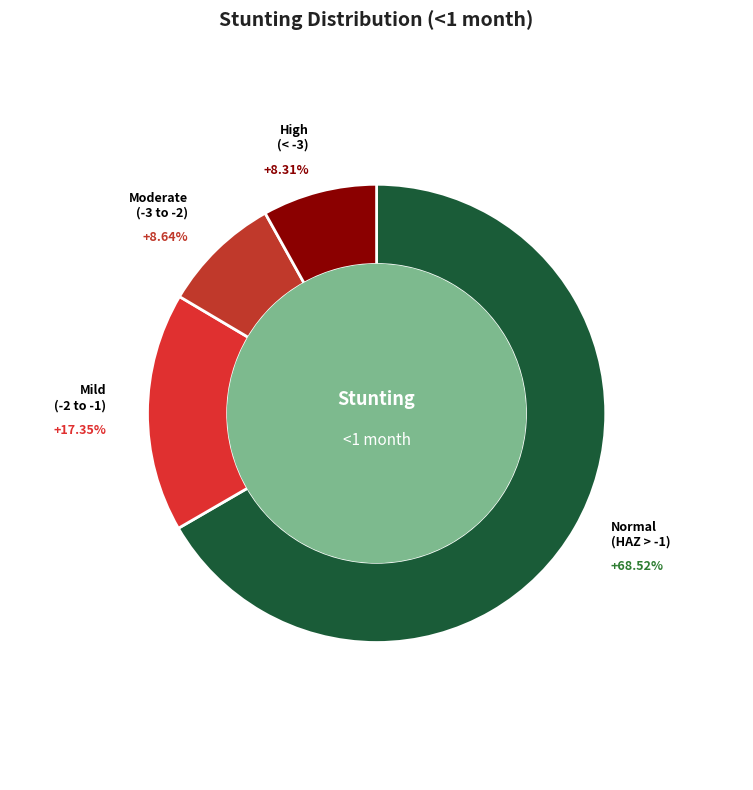

Do High (HAZ-score < -3) and Normal (HAZ-score > -1) together represent more than half of the pie?

Yes